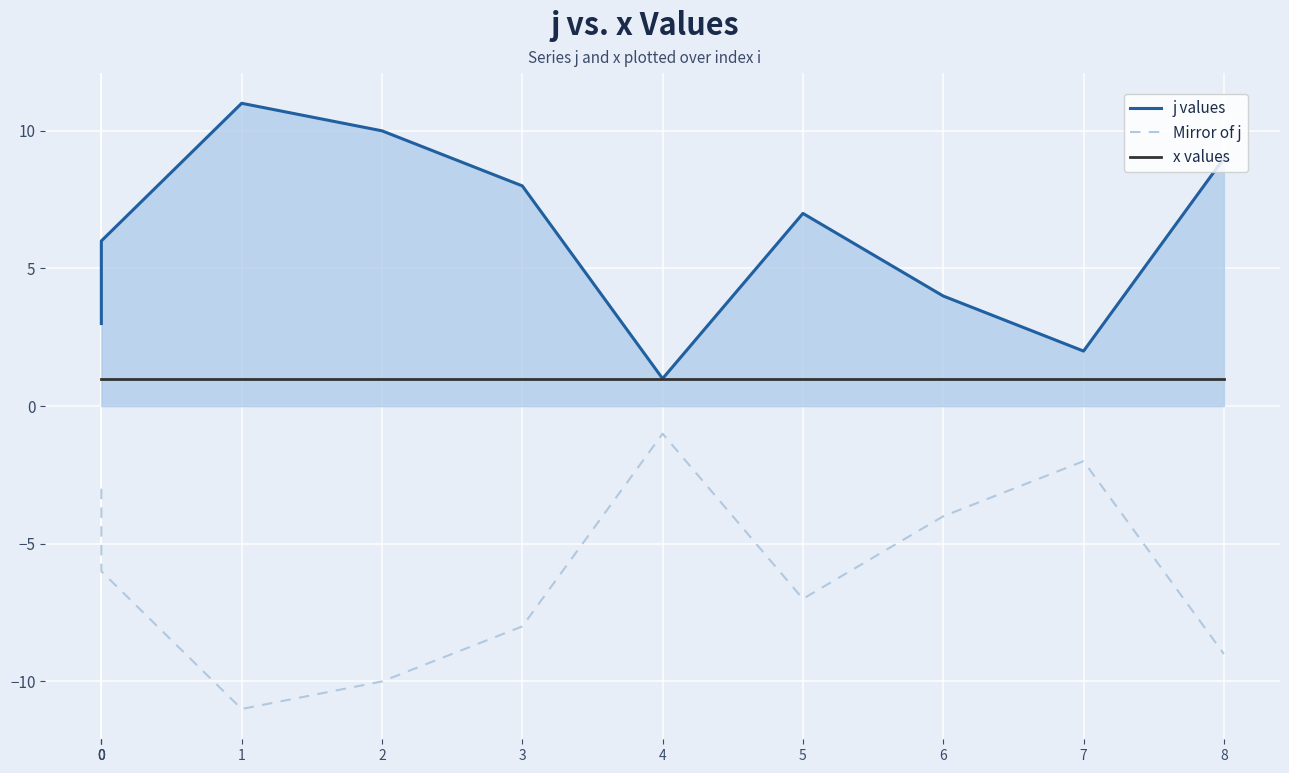

Count the number of categories in the chart.

11